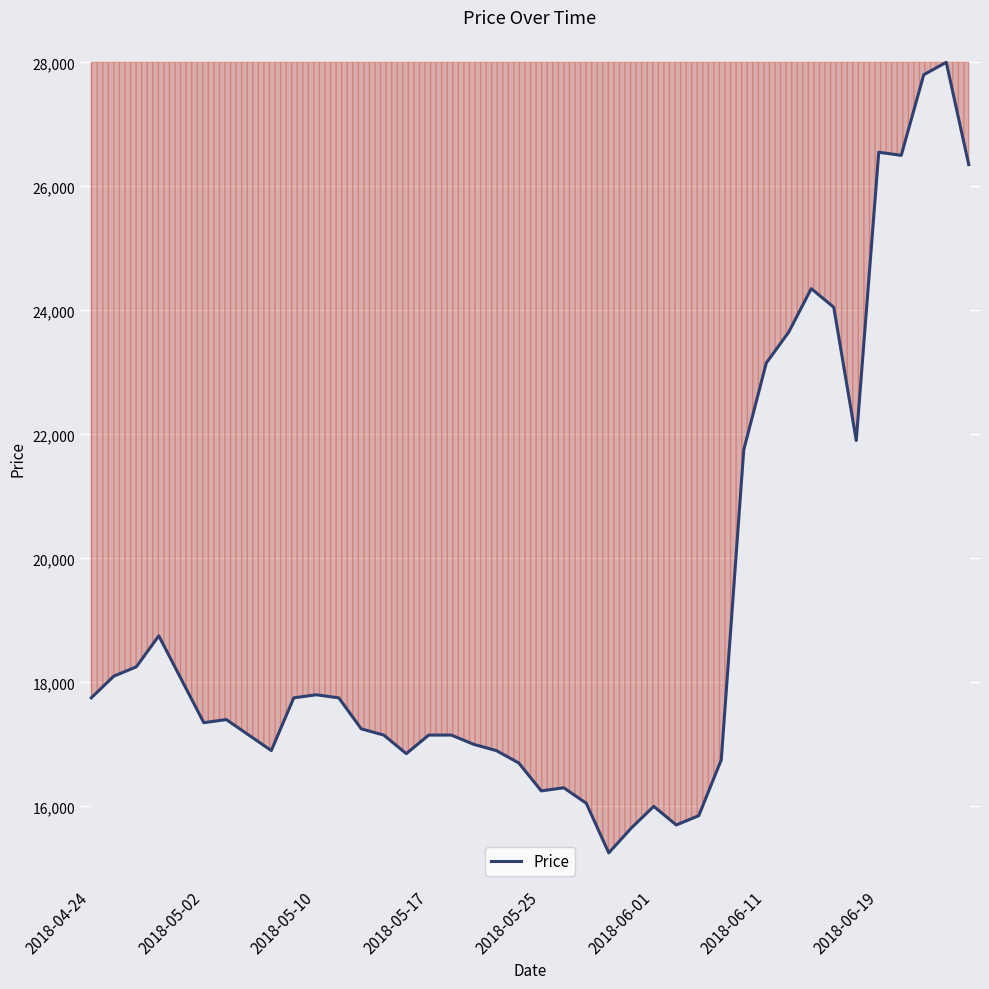

Count the number of data series in this chart.

1